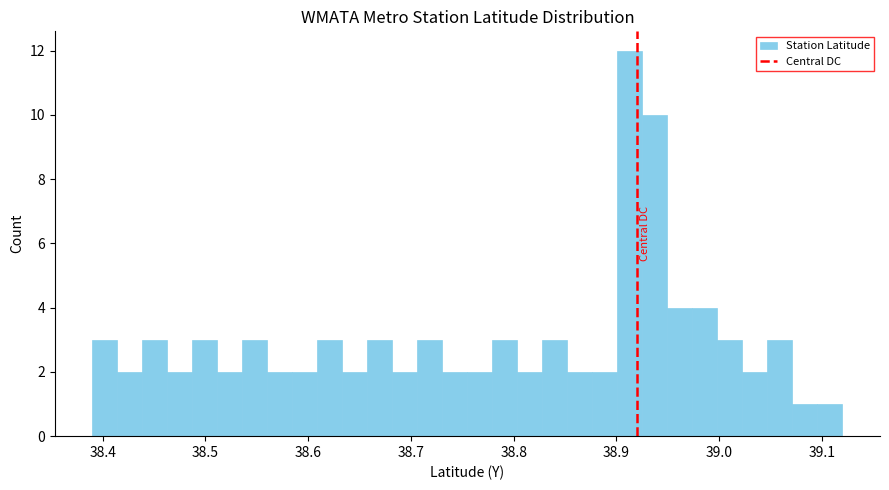

Around what value on the x-axis is the tallest bar? Give the approximate position of its centre, as read against the axis.

38.91